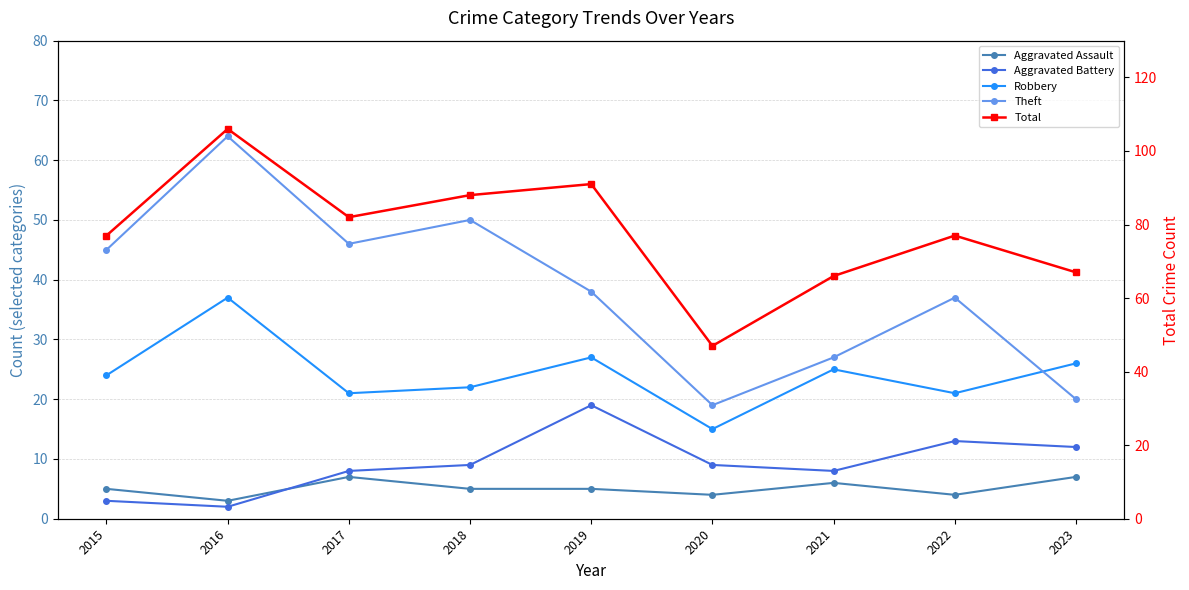

List the series in order of their peak value, highest first.

Total, Theft, Robbery, Aggravated Battery, Aggravated Assault